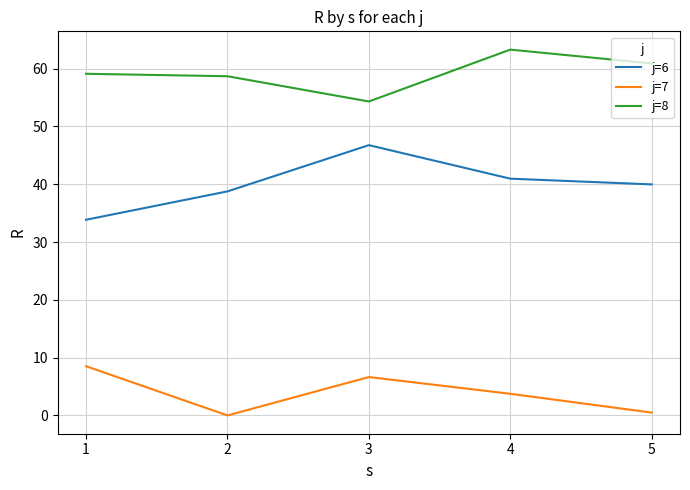

Read the j=6 value at 1.

33.9